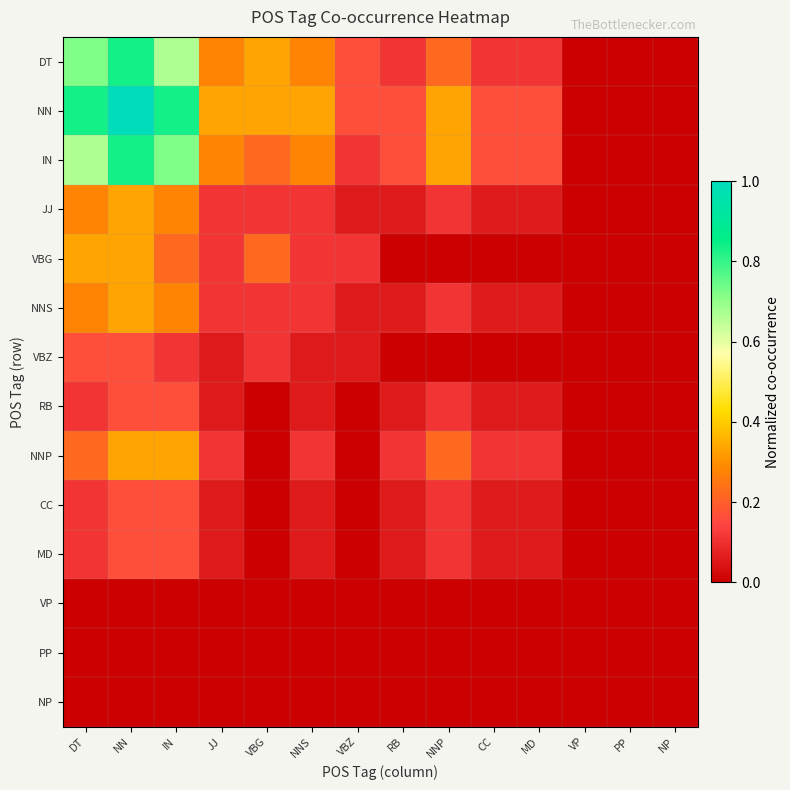

Reading left to right, transcribe all the data shown in this chart.

DT: DT=0.7	NN=0.8	IN=0.7	JJ=0.3	VBG=0.3	NNS=0.3	VBZ=0.2	RB=0.1	NNP=0.2	CC=0.1	MD=0.1	VP=0.0	PP=0.0	NP=0.0
NN: DT=0.8	NN=1.0	IN=0.8	JJ=0.3	VBG=0.3	NNS=0.3	VBZ=0.2	RB=0.2	NNP=0.3	CC=0.2	MD=0.2	VP=0.0	PP=0.0	NP=0.0
IN: DT=0.7	NN=0.8	IN=0.7	JJ=0.3	VBG=0.2	NNS=0.3	VBZ=0.1	RB=0.2	NNP=0.3	CC=0.2	MD=0.2	VP=0.0	PP=0.0	NP=0.0
JJ: DT=0.3	NN=0.3	IN=0.3	JJ=0.1	VBG=0.1	NNS=0.1	VBZ=0.1	RB=0.1	NNP=0.1	CC=0.1	MD=0.1	VP=0.0	PP=0.0	NP=0.0
VBG: DT=0.3	NN=0.3	IN=0.2	JJ=0.1	VBG=0.2	NNS=0.1	VBZ=0.1	RB=0.0	NNP=0.0	CC=0.0	MD=0.0	VP=0.0	PP=0.0	NP=0.0
NNS: DT=0.3	NN=0.3	IN=0.3	JJ=0.1	VBG=0.1	NNS=0.1	VBZ=0.1	RB=0.1	NNP=0.1	CC=0.1	MD=0.1	VP=0.0	PP=0.0	NP=0.0
VBZ: DT=0.2	NN=0.2	IN=0.1	JJ=0.1	VBG=0.1	NNS=0.1	VBZ=0.1	RB=0.0	NNP=0.0	CC=0.0	MD=0.0	VP=0.0	PP=0.0	NP=0.0
RB: DT=0.1	NN=0.2	IN=0.2	JJ=0.1	VBG=0.0	NNS=0.1	VBZ=0.0	RB=0.1	NNP=0.1	CC=0.1	MD=0.1	VP=0.0	PP=0.0	NP=0.0
NNP: DT=0.2	NN=0.3	IN=0.3	JJ=0.1	VBG=0.0	NNS=0.1	VBZ=0.0	RB=0.1	NNP=0.2	CC=0.1	MD=0.1	VP=0.0	PP=0.0	NP=0.0
CC: DT=0.1	NN=0.2	IN=0.2	JJ=0.1	VBG=0.0	NNS=0.1	VBZ=0.0	RB=0.1	NNP=0.1	CC=0.1	MD=0.1	VP=0.0	PP=0.0	NP=0.0
MD: DT=0.1	NN=0.2	IN=0.2	JJ=0.1	VBG=0.0	NNS=0.1	VBZ=0.0	RB=0.1	NNP=0.1	CC=0.1	MD=0.1	VP=0.0	PP=0.0	NP=0.0
VP: DT=0.0	NN=0.0	IN=0.0	JJ=0.0	VBG=0.0	NNS=0.0	VBZ=0.0	RB=0.0	NNP=0.0	CC=0.0	MD=0.0	VP=0.0	PP=0.0	NP=0.0
PP: DT=0.0	NN=0.0	IN=0.0	JJ=0.0	VBG=0.0	NNS=0.0	VBZ=0.0	RB=0.0	NNP=0.0	CC=0.0	MD=0.0	VP=0.0	PP=0.0	NP=0.0
NP: DT=0.0	NN=0.0	IN=0.0	JJ=0.0	VBG=0.0	NNS=0.0	VBZ=0.0	RB=0.0	NNP=0.0	CC=0.0	MD=0.0	VP=0.0	PP=0.0	NP=0.0